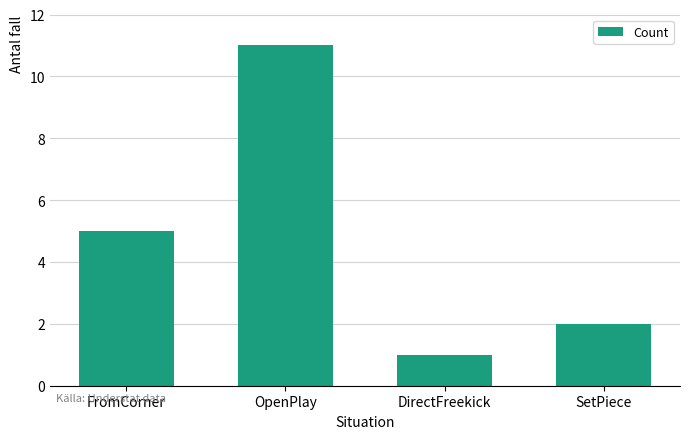

List the labels in order of value, largest first.

OpenPlay, FromCorner, SetPiece, DirectFreekick